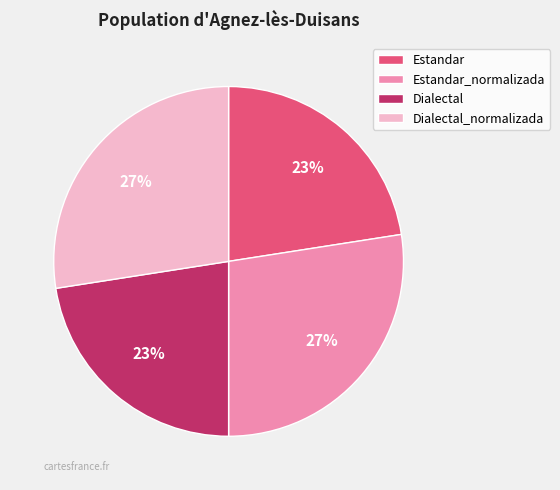

To the nearest percent, what percentage of the pie is Dialectal?

23%